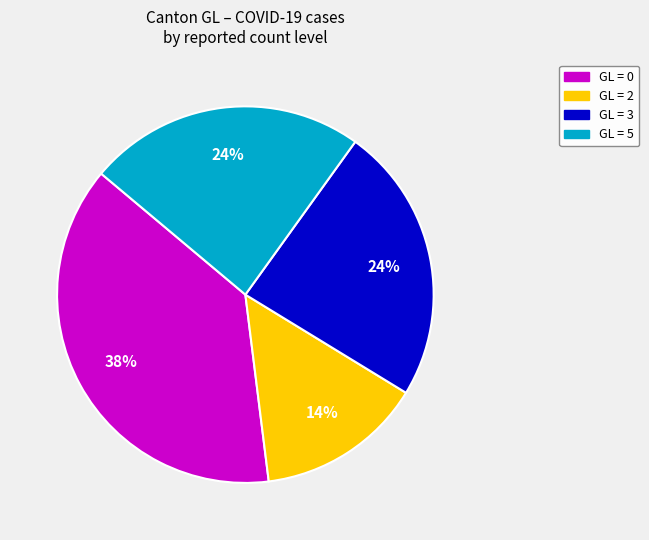

The GL = 3 slice represents 24% of the pie. True or false?

True